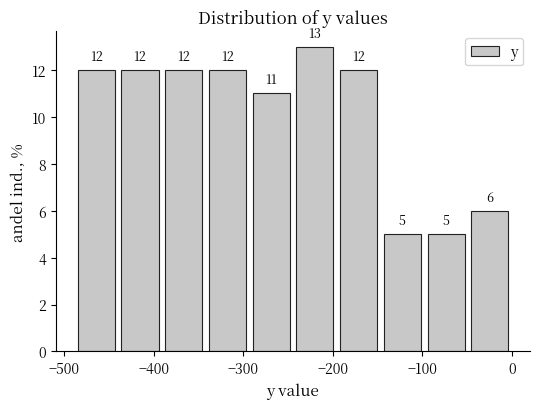

Reading left to right, list every bar in this chart as the range it spans on the x-axis followed by its height. The bar edges are not printed on the chart, so give them approximately, as read against the axis.

-490 to -440: 12
-440 to -390: 12
-390 to -340: 12
-340 to -290: 12
-290 to -240: 11
-240 to -200: 13
-200 to -150: 12
-150 to -100: 5
-100 to -50: 5
-50 to 0: 6